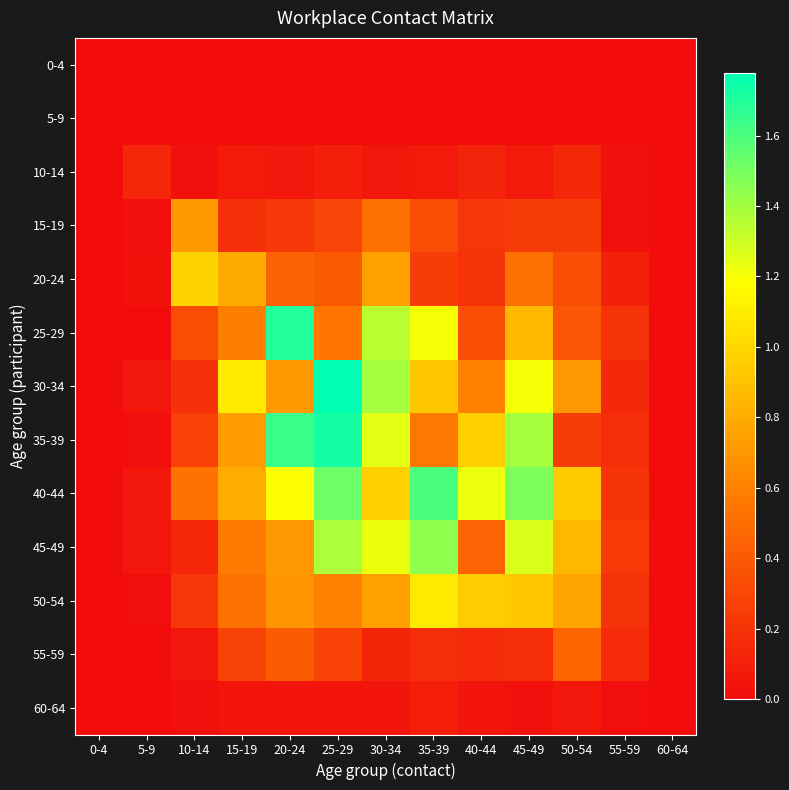

Which series changed the most between 25-29 and 40-44?

30-34